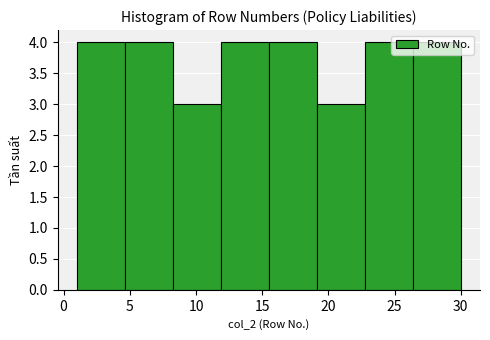

Reading left to right, transcribe this chart: for each bar, give the range it covers on the x-axis and its height. Neither the bar edges nor the heights are printed on the chart, so give them approximately, as read against the axes.

1.0 to 4.5: 4
4.5 to 8.5: 4
8.5 to 12.0: 3
12.0 to 15.5: 4
15.5 to 19.0: 4
19.0 to 23.0: 3
23.0 to 26.5: 4
26.5 to 30.0: 4